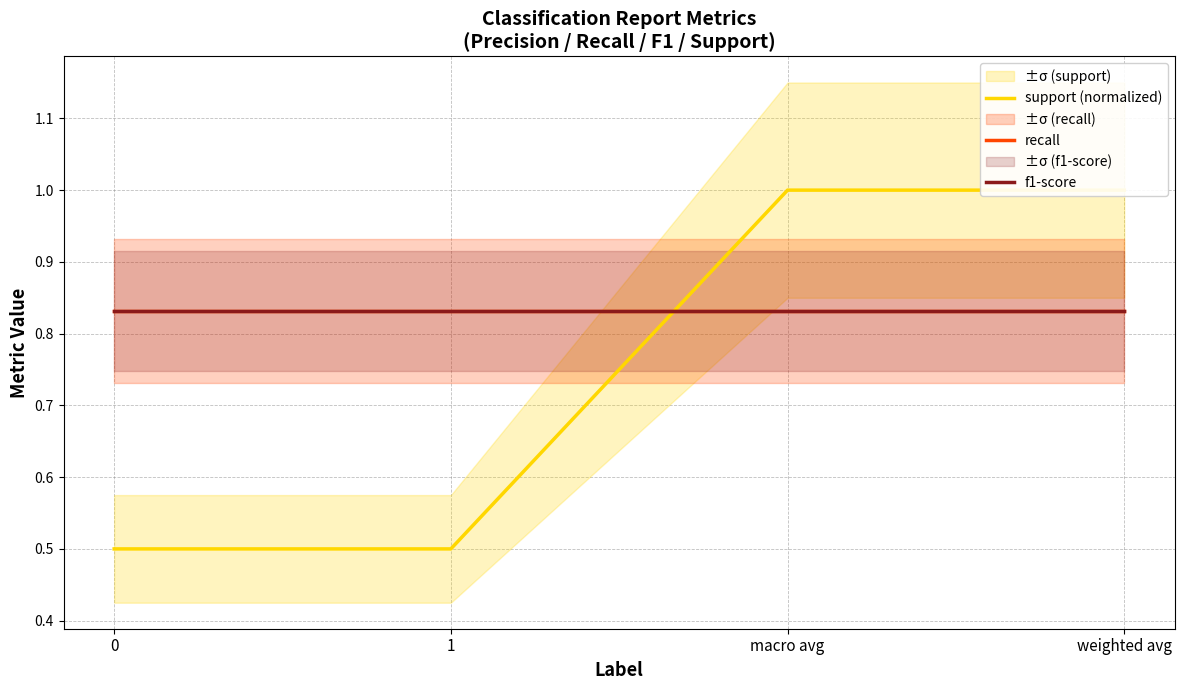

What position from the right is macro avg?

2